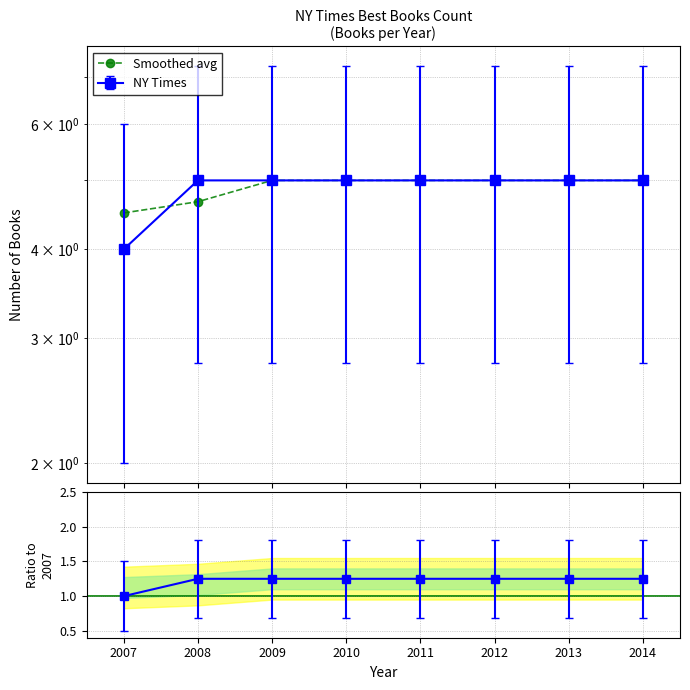

The chart shows a value of 5.0 at 2013. True or false?

True